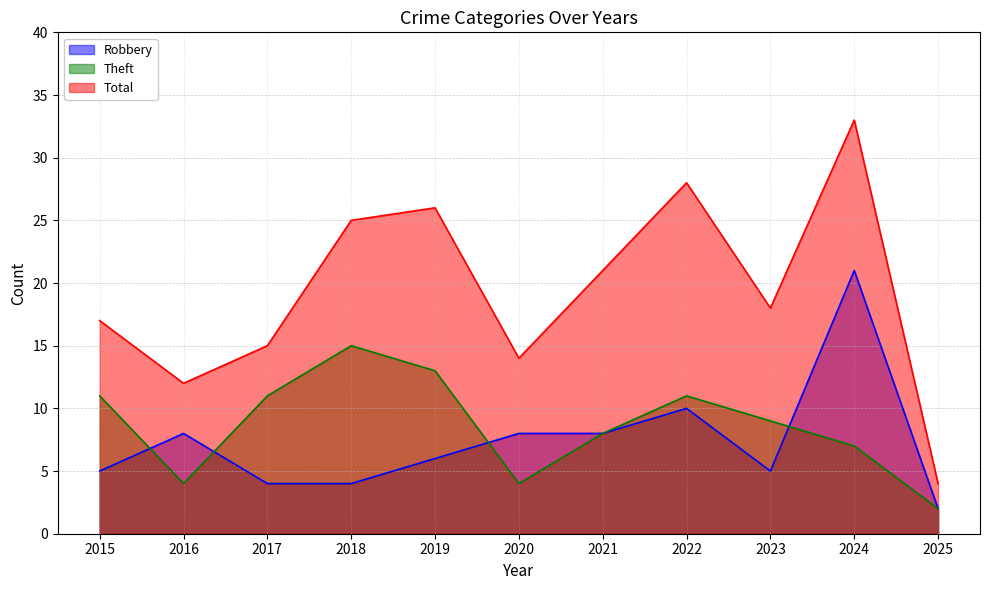

Which has a higher value, 2016 or 2024?

2024